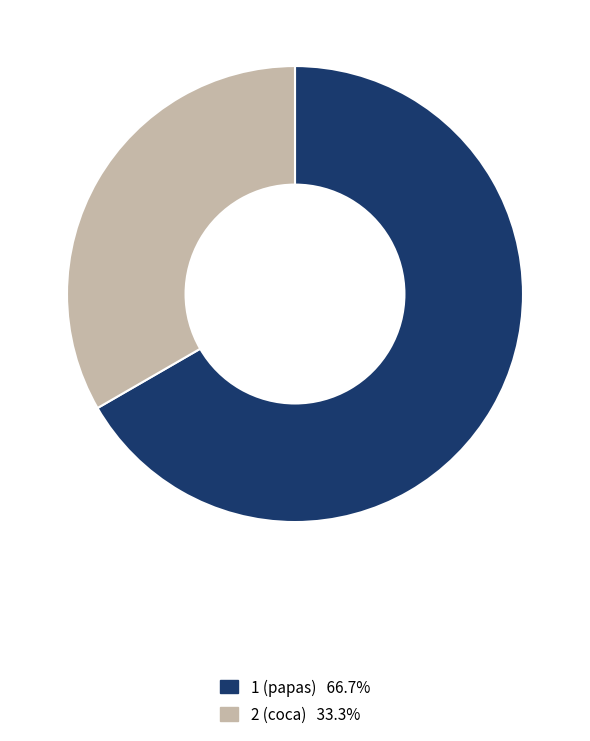

Is it true that 1 (papas) is 67% of the pie?

True